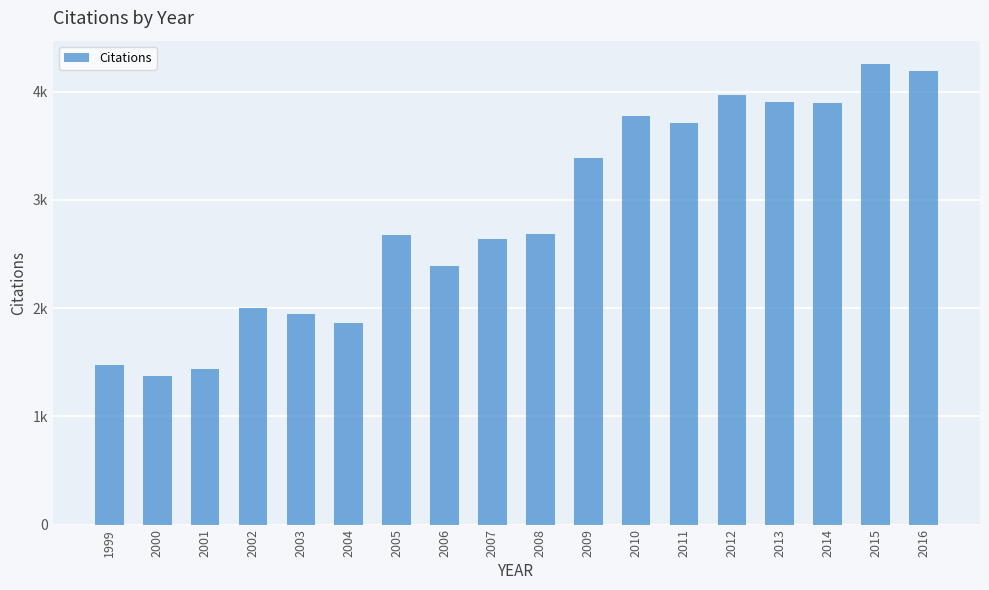

What is the difference between the values at 2006 and 2013?

1517